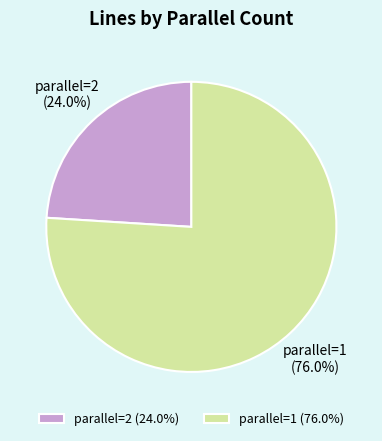

Which has a higher value, parallel=1 or parallel=2?

parallel=1